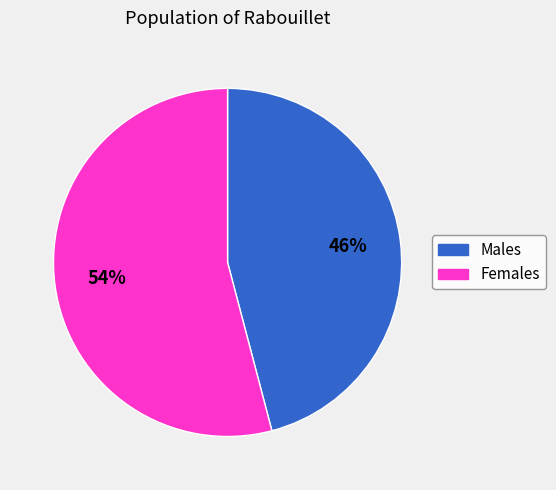

Does any single category account for the majority?

Yes